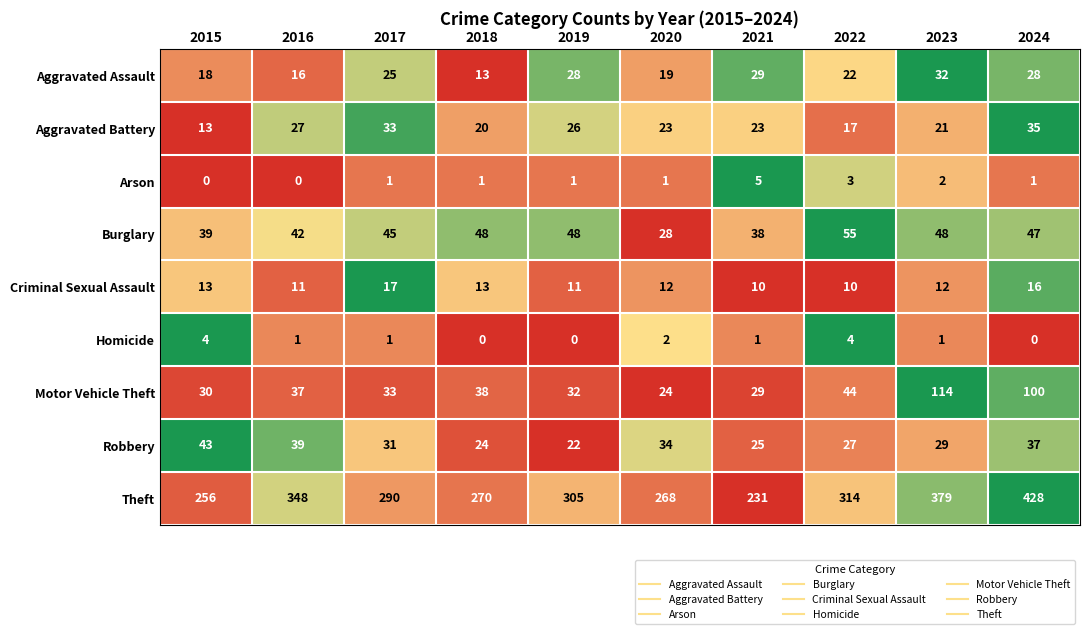

What is the total value across all series at 2018?

427